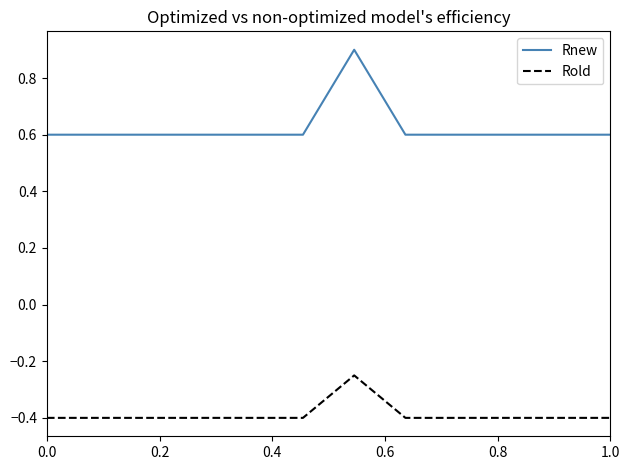

What are all the series names shown in the legend?

Rnew, Rold